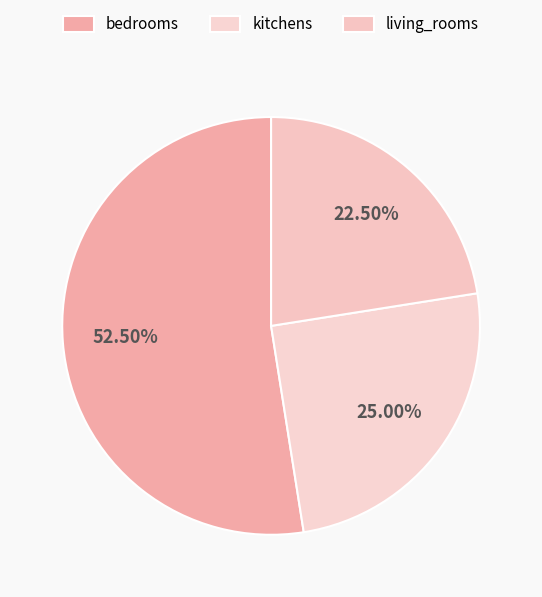

True or false: kitchens accounts for 18% of the total.

False